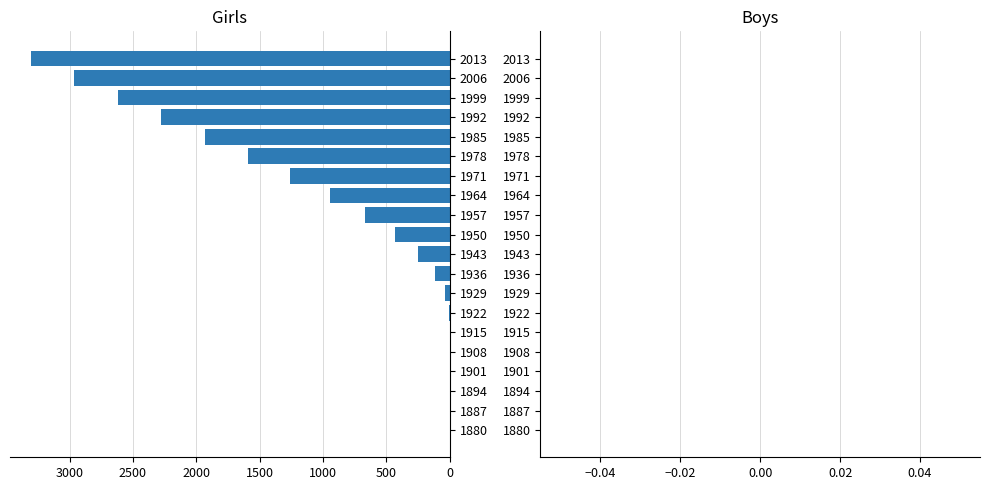

Which category has the highest value across all series?

2013